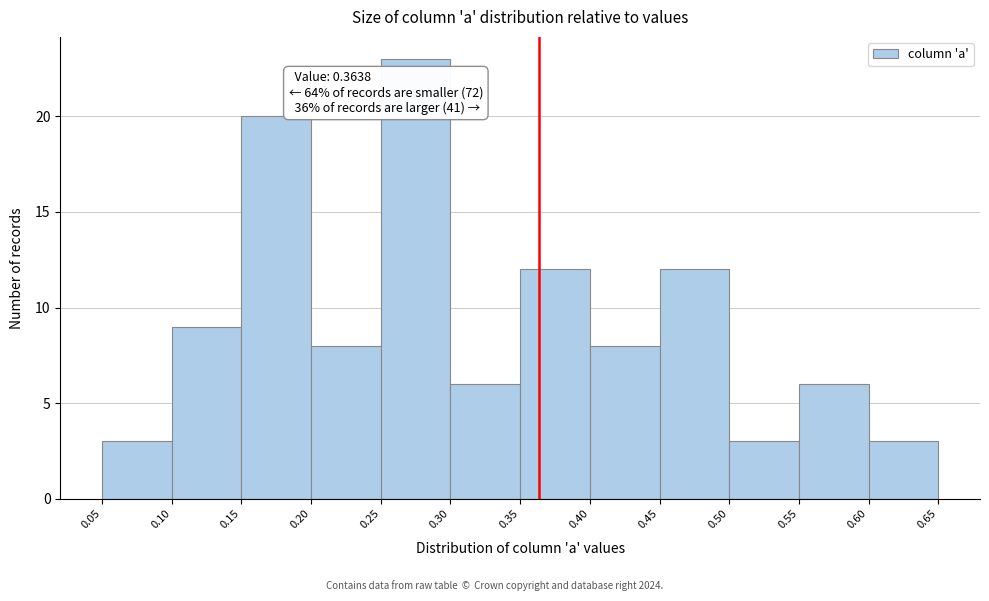

Which range on the x-axis has the tallest bar?

0.25 to 0.30